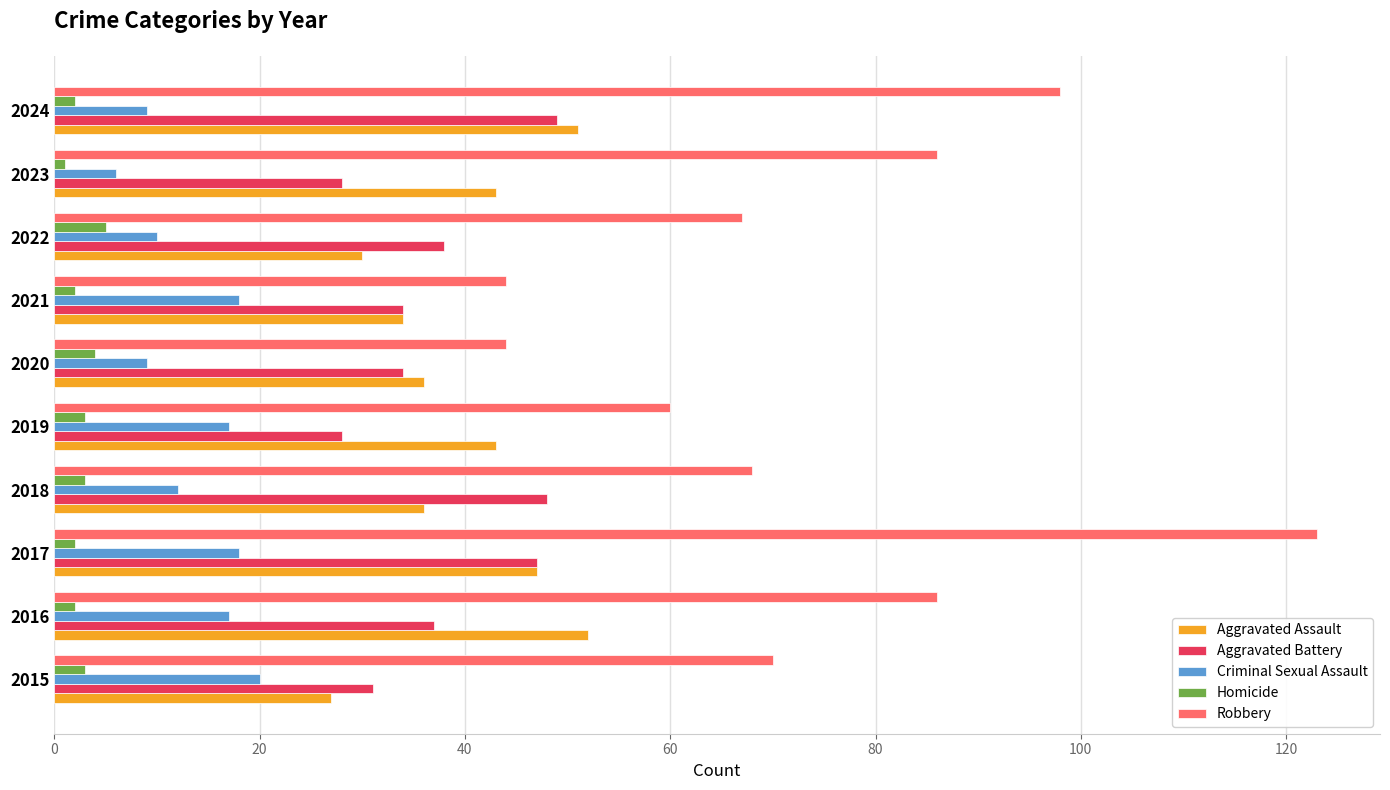

What is the approximate value of Homicide at 2019?

3